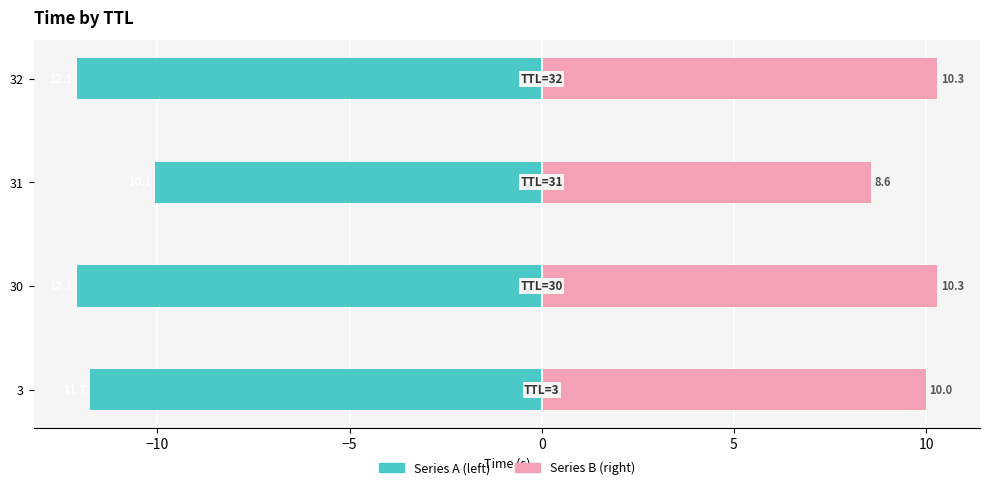

Count the number of data series in this chart.

2